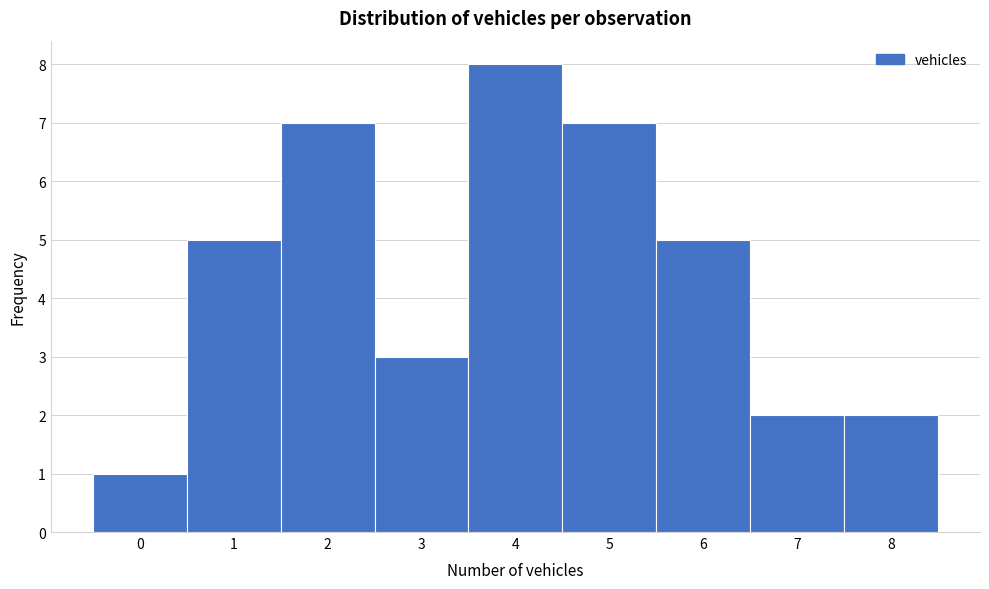

Over which range of the x-axis is the bar tallest?

3.5 to 4.5